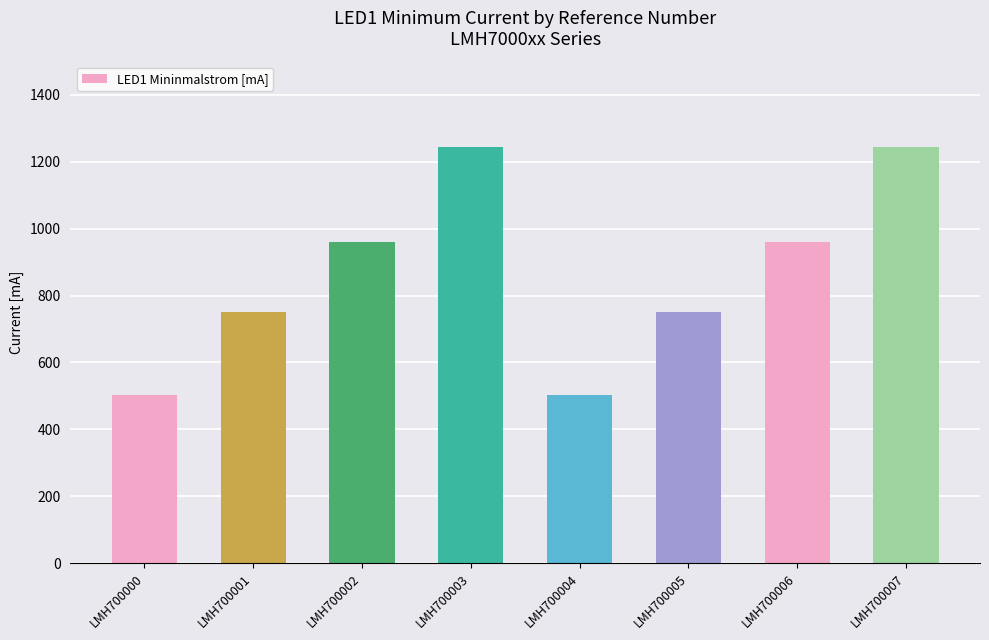

What is the value of the 3rd bar from the left?

959.5